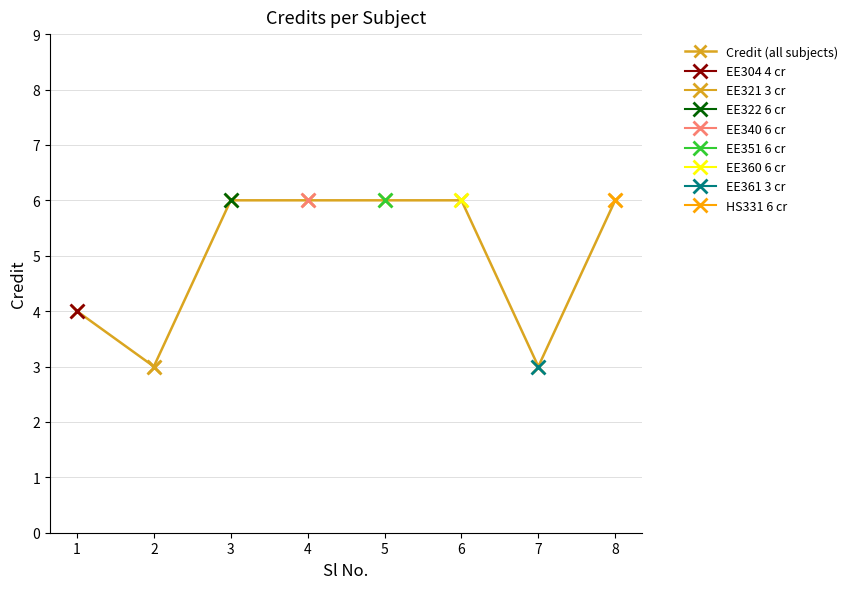

List the labels in order of value, smallest first.

2, 7, 1, 3, 4, 5, 6, 8